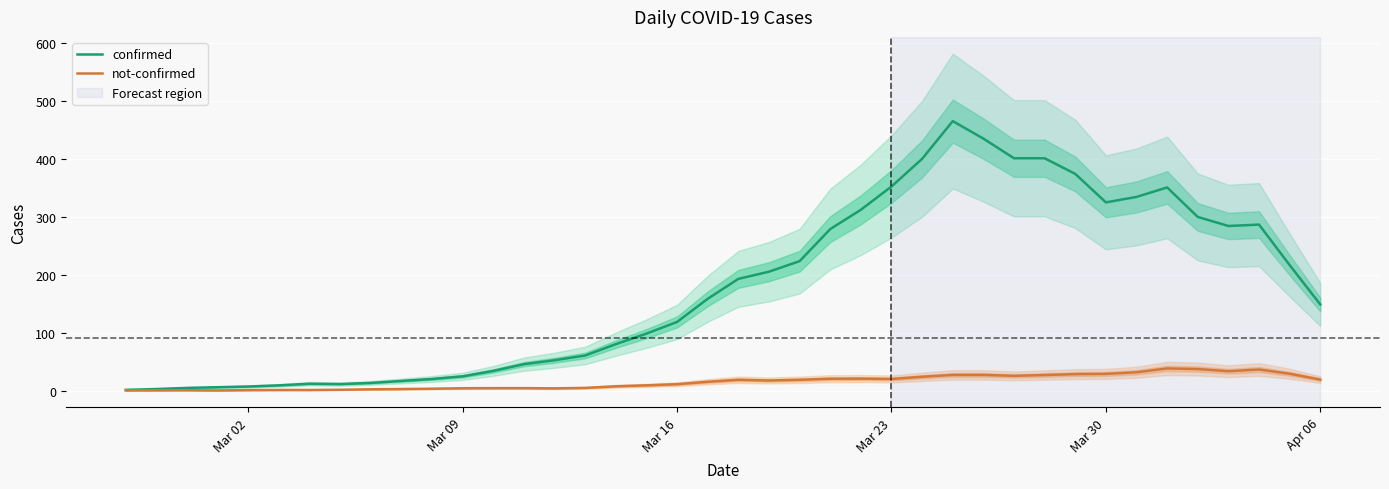

How many data points does each series have?

40